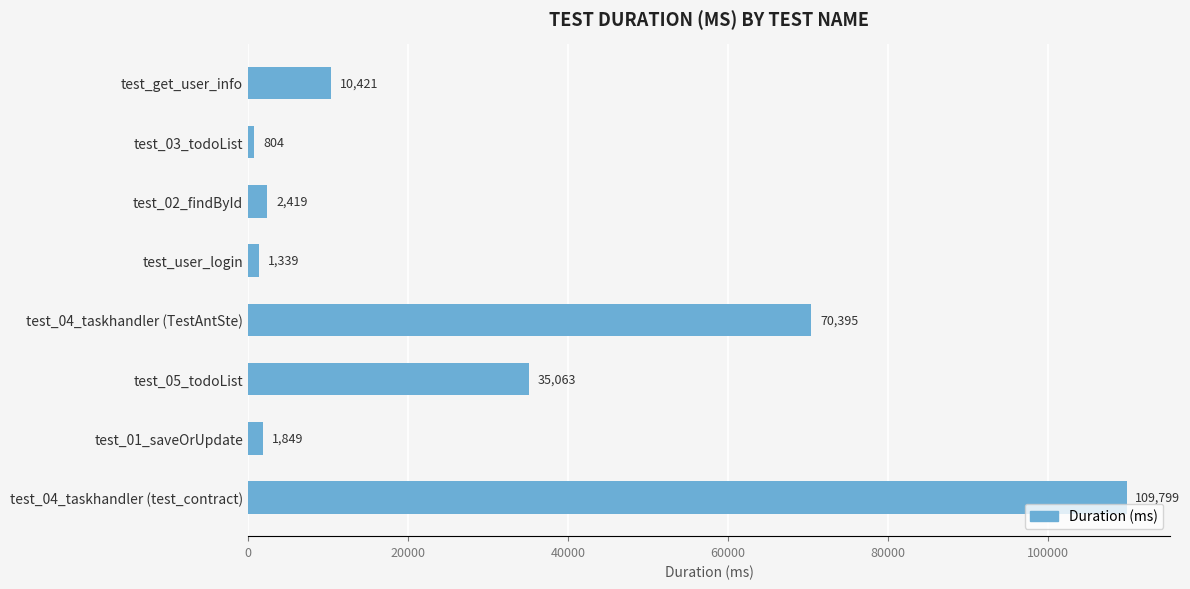

The chart shows a value of 59458 at test_05_todoList. True or false?

False